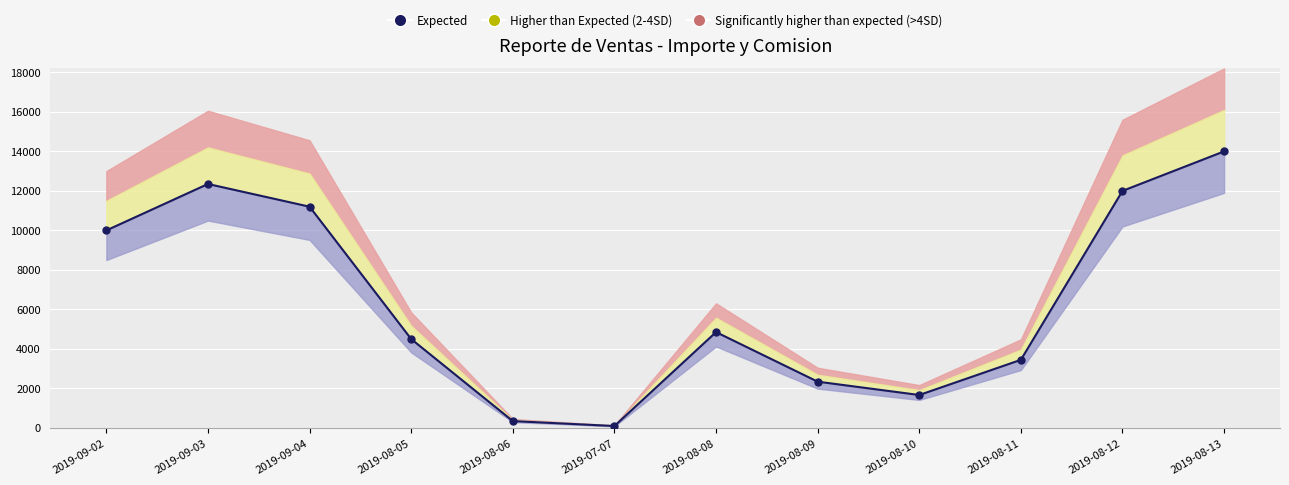

True or false: the data shows 10000 at 2019-09-02.

True